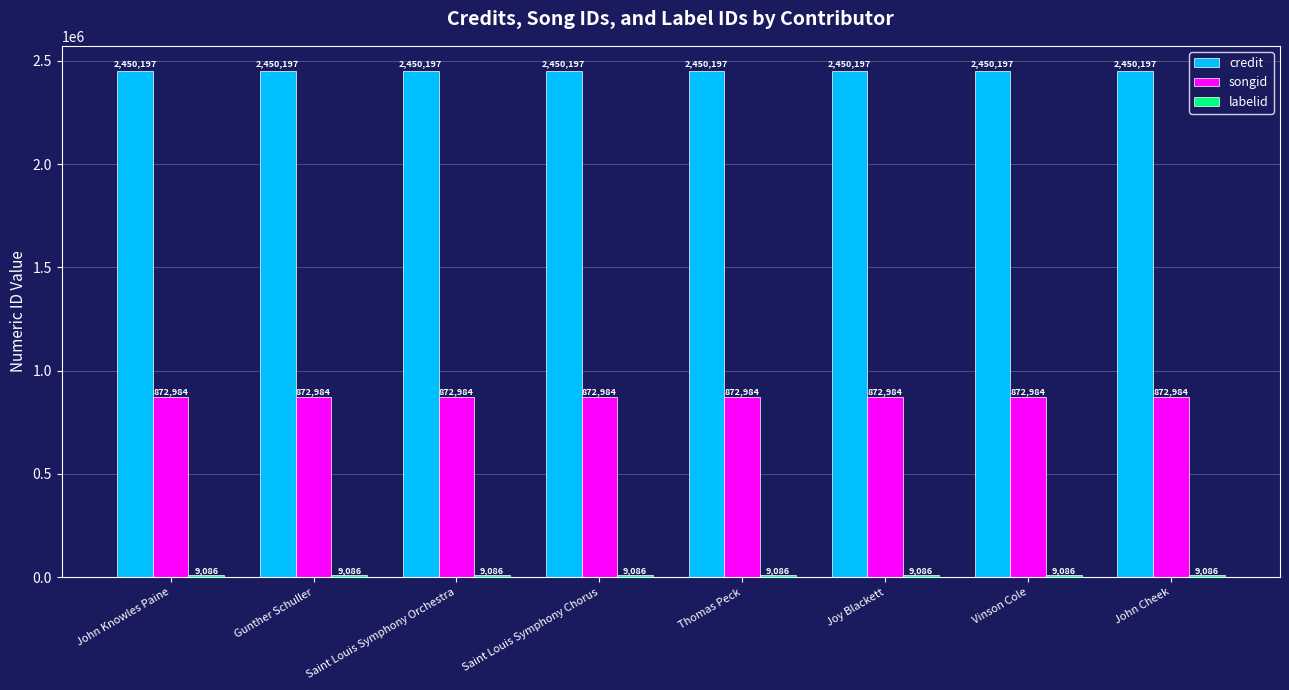

What is the label of the 6th bar from the left?

Joy Blackett